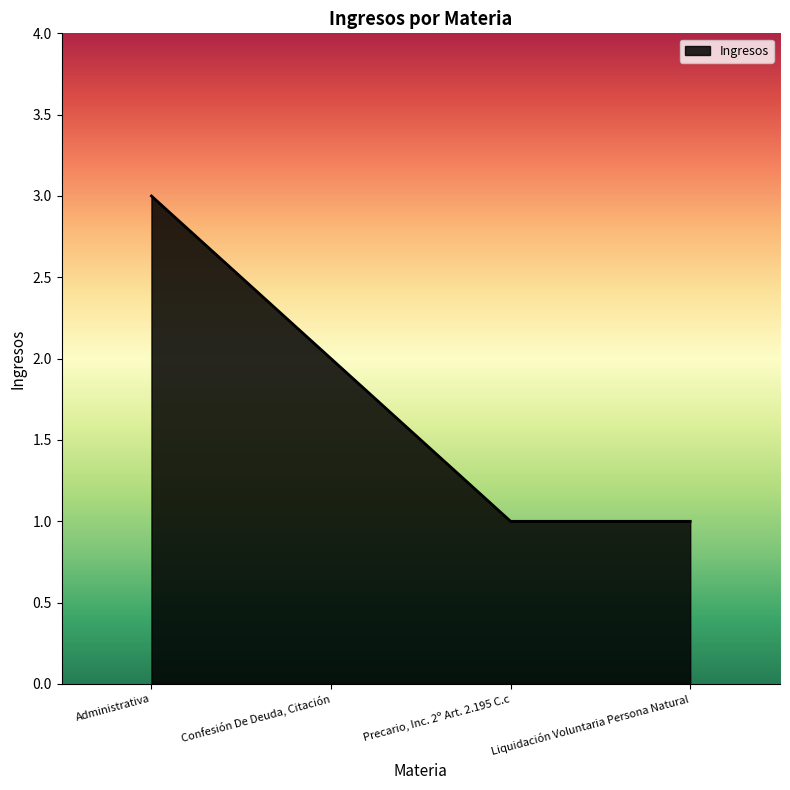

True or false: the data shows 2 at Confesión De Deuda, Citación.

True